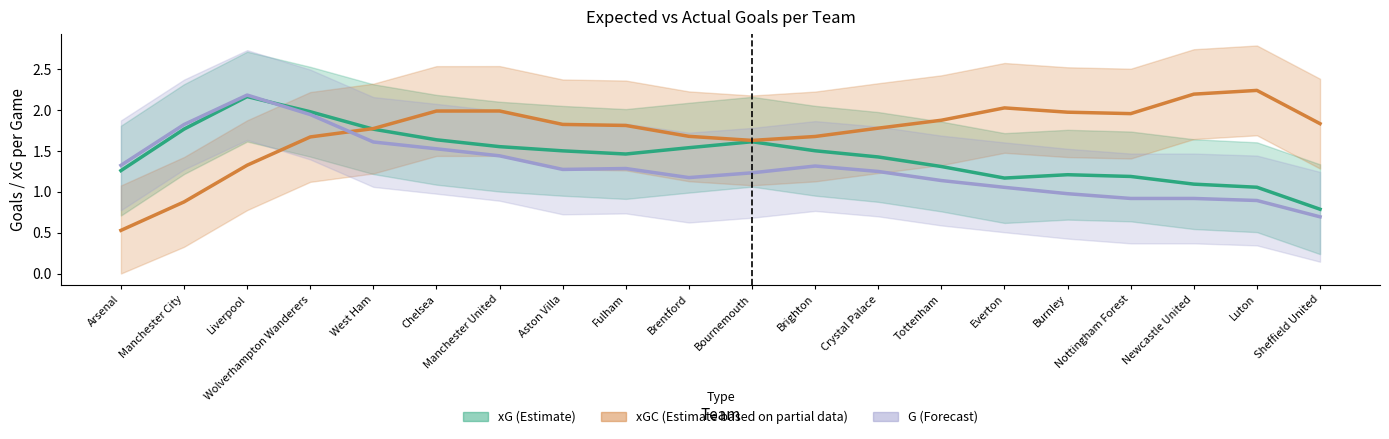

Is it true that G (Forecast) equals 1.2 at Brentford?

True